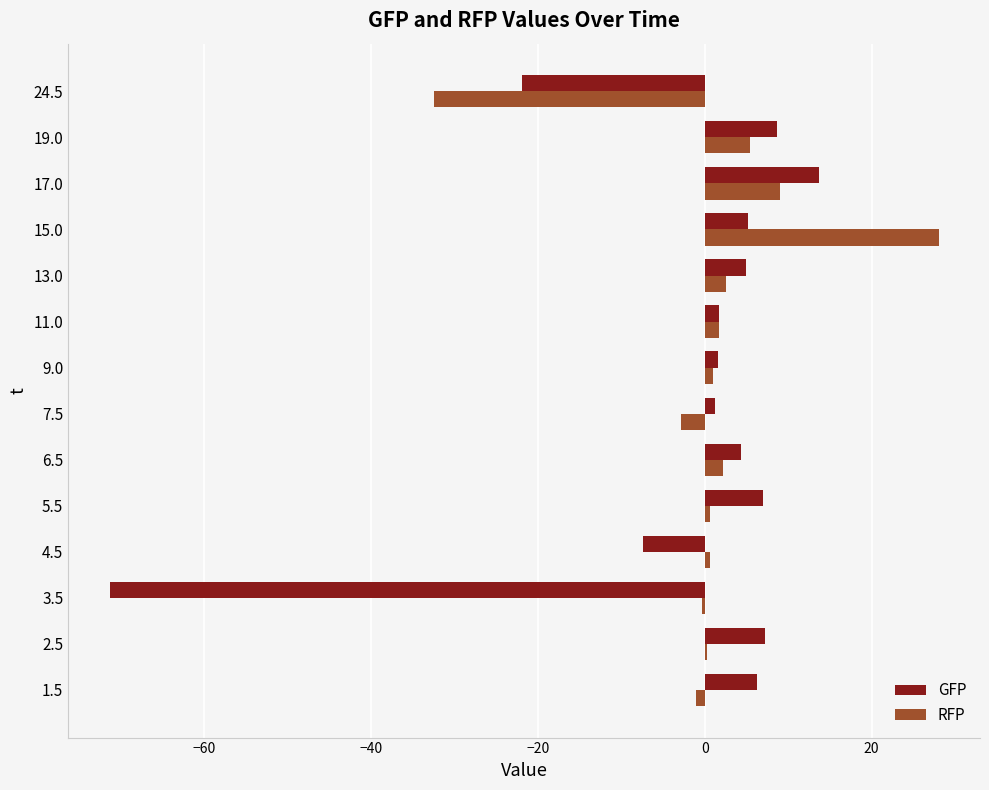

Which series has the largest range (max minus min)?

GFP